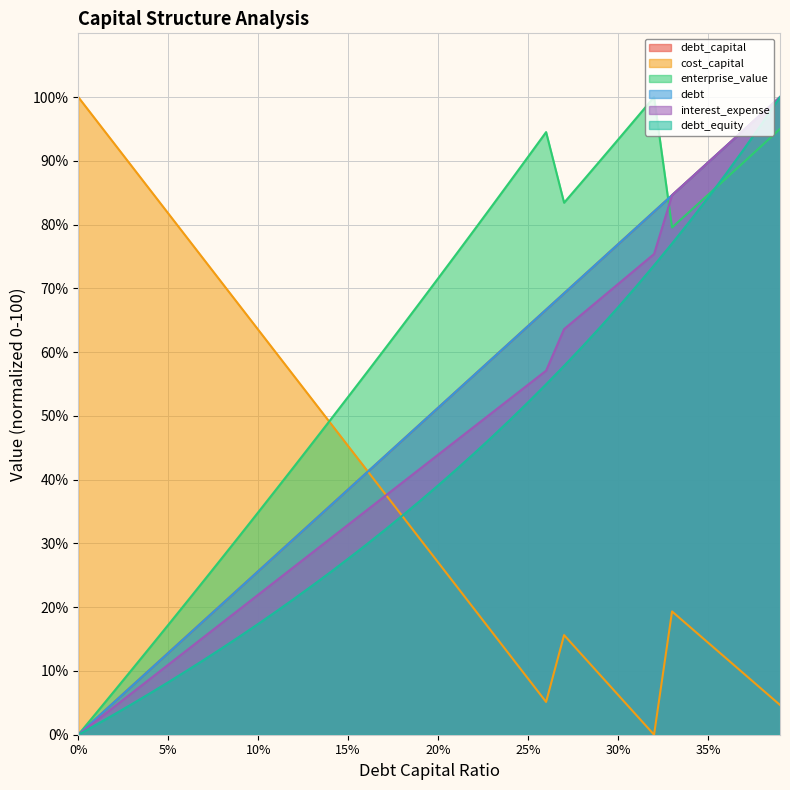

Does the chart display data point markers on the line(s)?

No